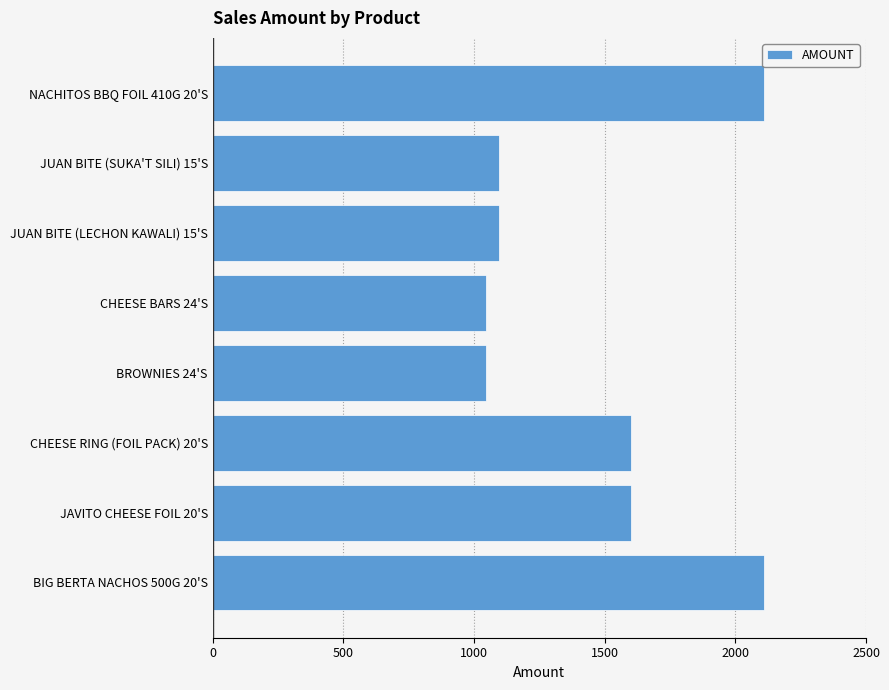

Is it true that the value at CHEESE BARS 24'S is 1459?

False